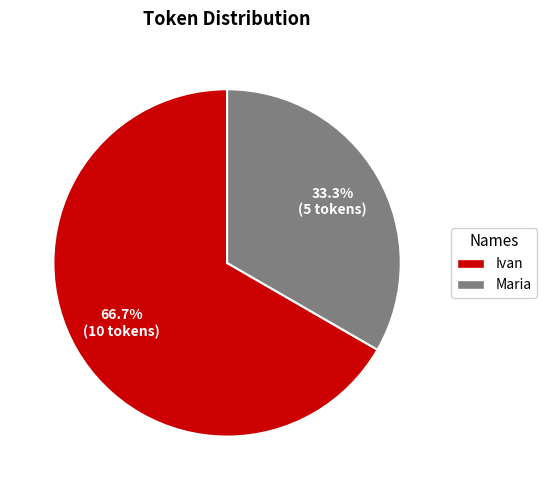

Which slice represents more than half of the pie?

Ivan